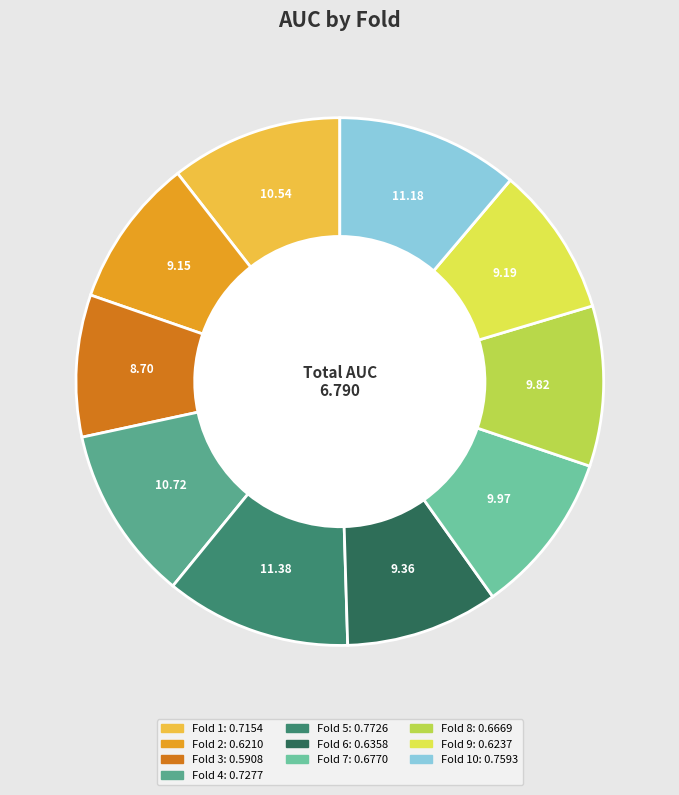

What is the largest slice in the pie chart?

Fold 5